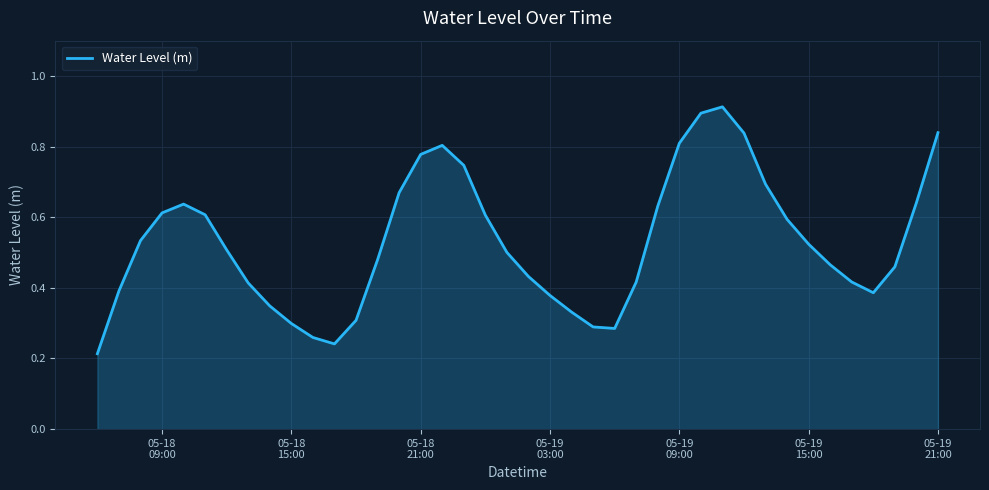

How many lines are shown in the chart?

1